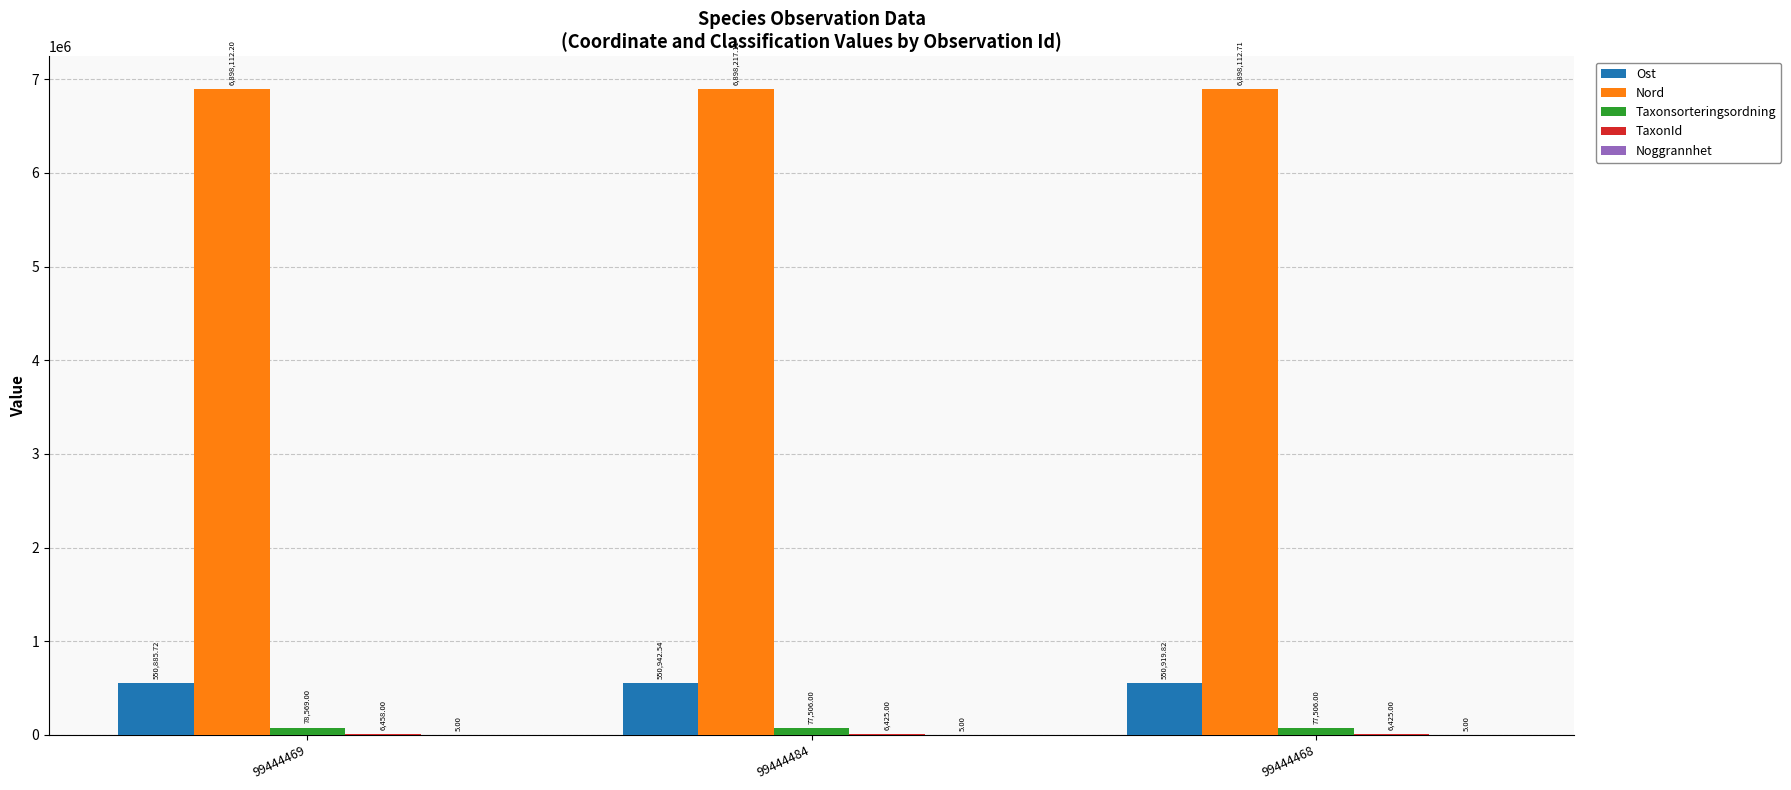

What is the difference between the Nord values at 99444469 and 99444468?

0.5